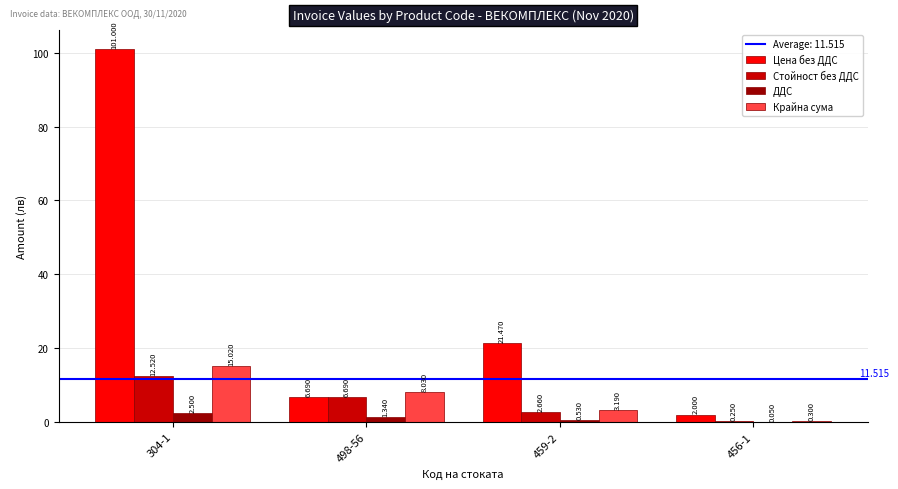

Which series has the largest total across all categories?

Цена без ДДС